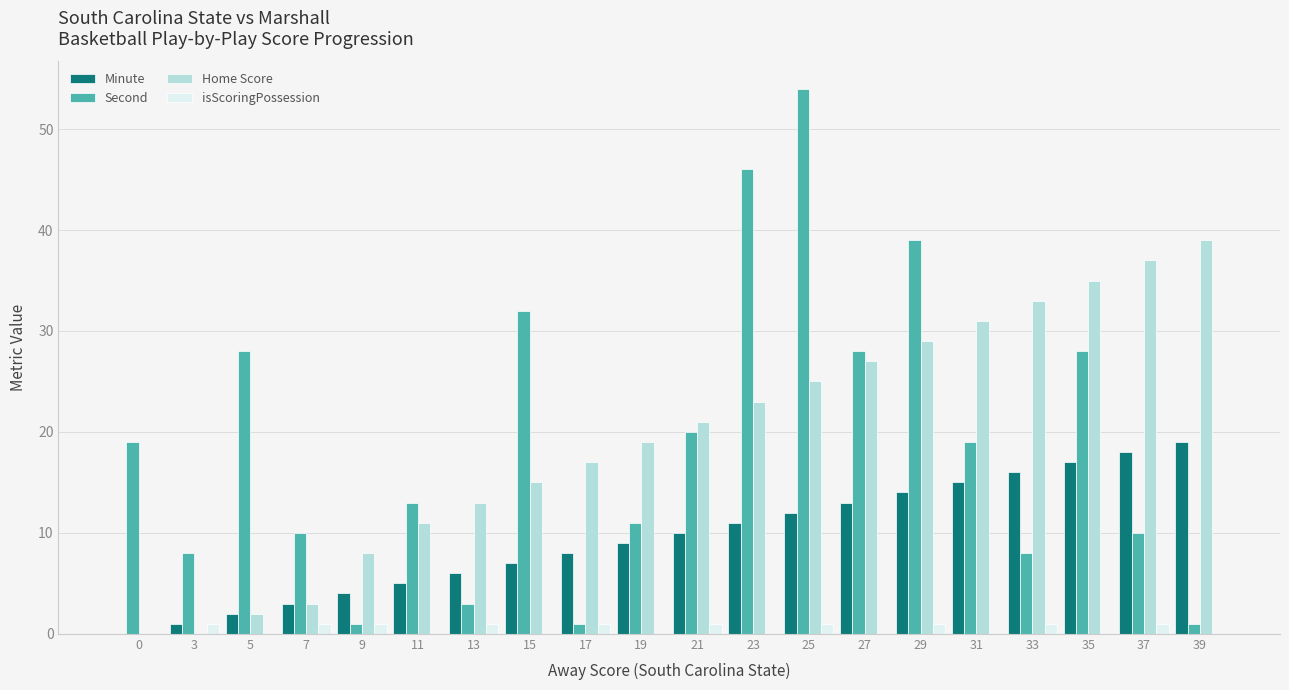

Which category has the highest value across all series?

25